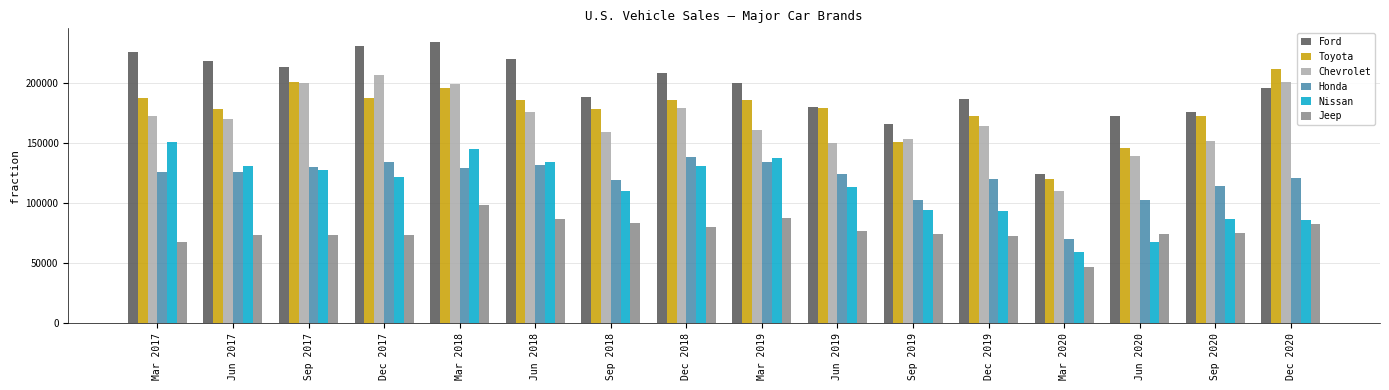

What are all the series names shown in the legend?

Ford, Toyota, Chevrolet, Honda, Nissan, Jeep